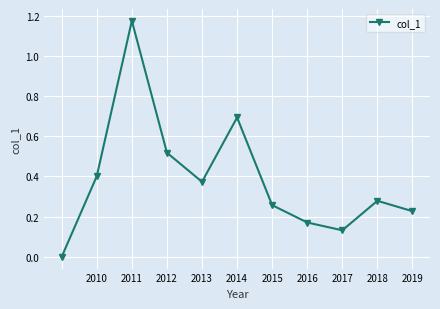

How many data points are above 0?

10